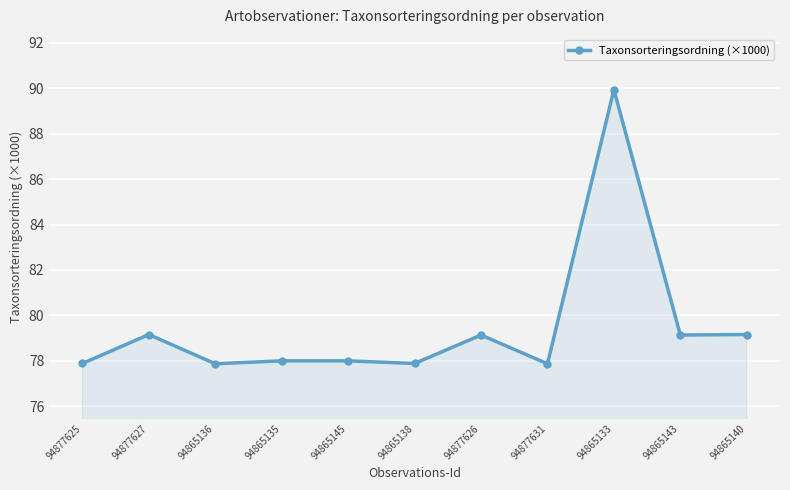

What is the label of the 9th point from the left?

94865133